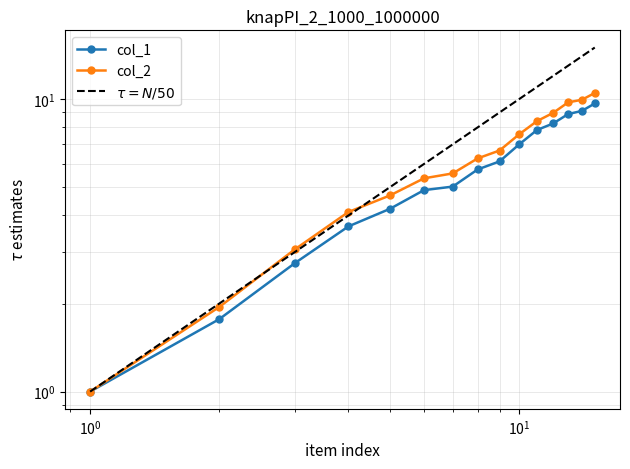

What are all the series names shown in the legend?

col_1, col_2, $\tau = N/50$